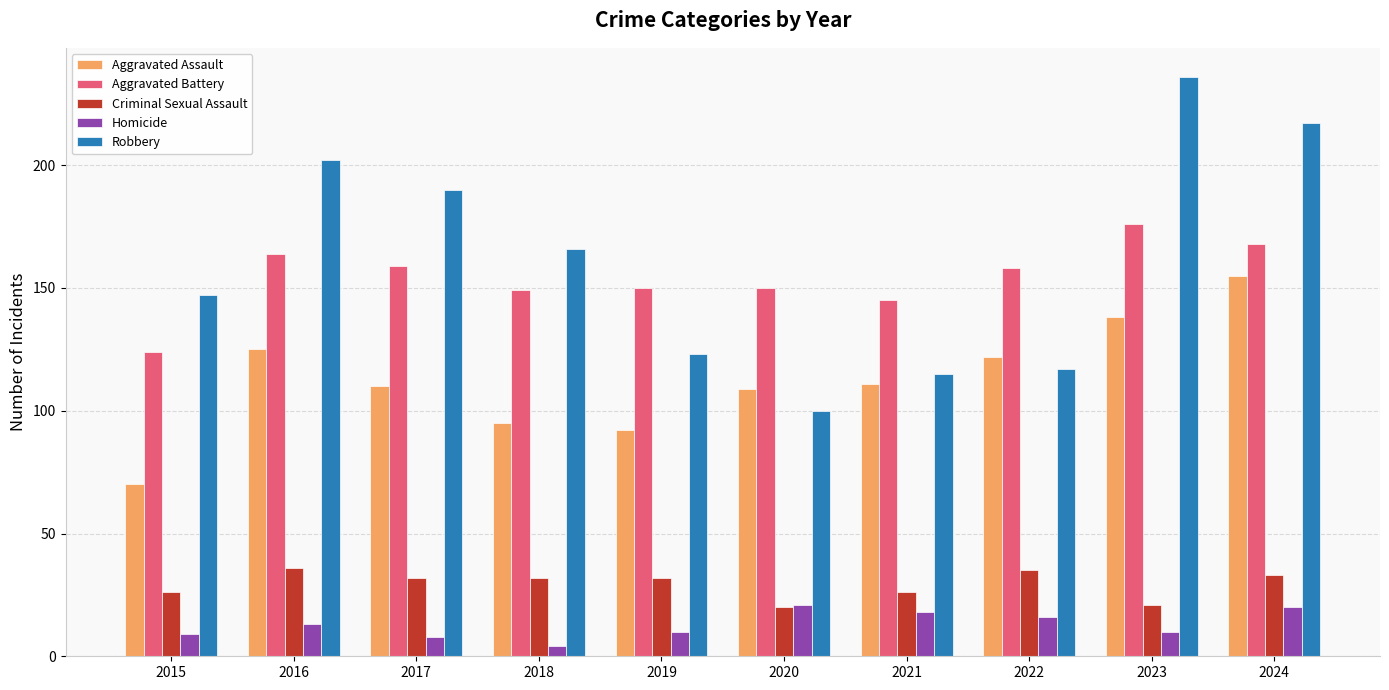

What is the value of the Aggravated Assault bar at the 4th from the left?

95